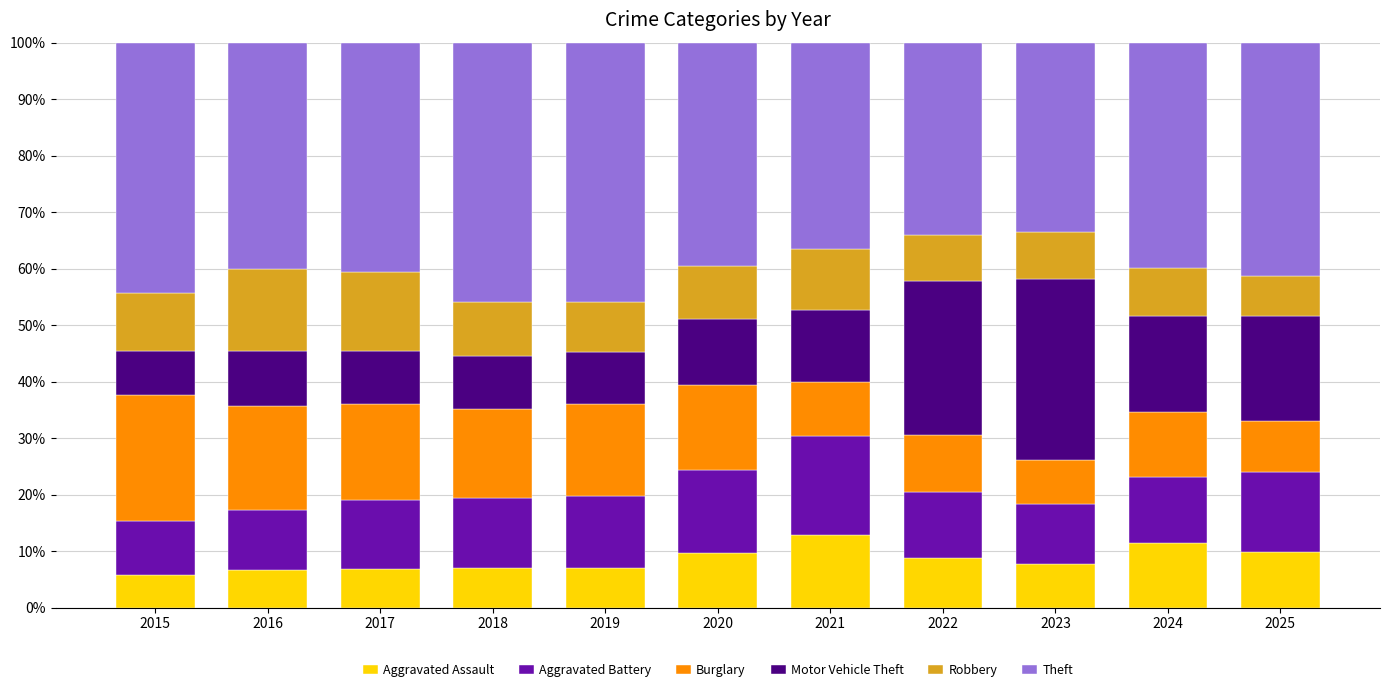

What is the maximum value for Aggravated Assault?

12.9